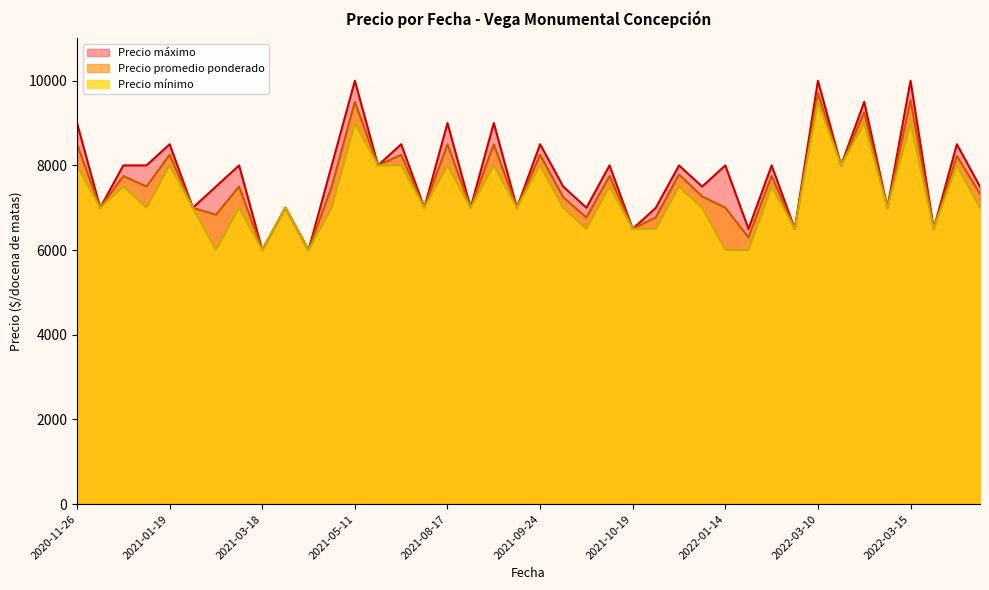

What is the difference between the highest and lowest values at 2021-05-11?

1000